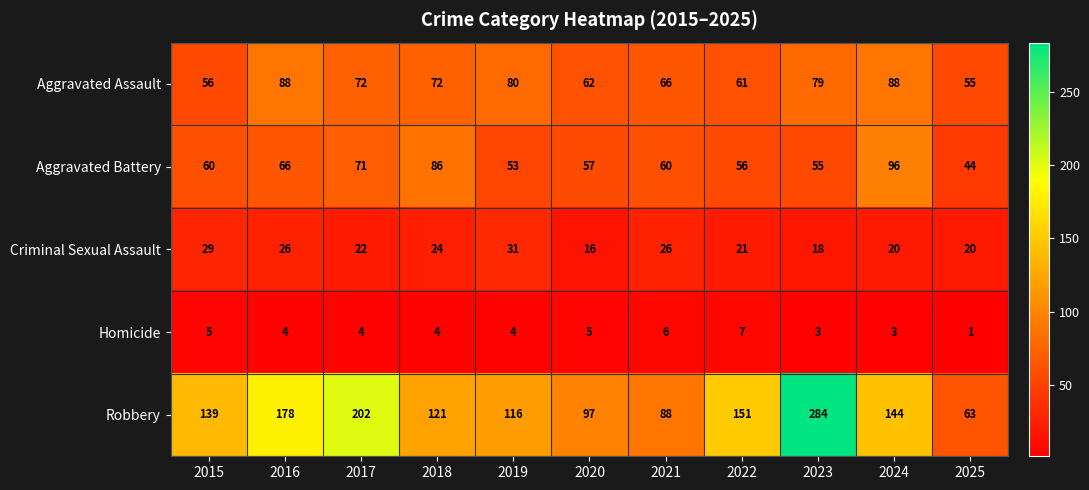

What is the sum of the Criminal Sexual Assault values at 2017 and 2020?

38